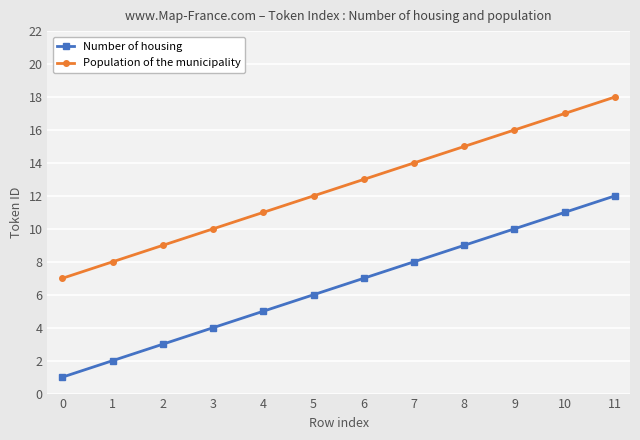

Reading left to right, list all the values displayed in this chart.

Number of housing: 0=1	1=2	2=3	3=4	4=5	5=6	6=7	7=8	8=9	9=10	10=11	11=12
Population of the municipality: 0=7	1=8	2=9	3=10	4=11	5=12	6=13	7=14	8=15	9=16	10=17	11=18